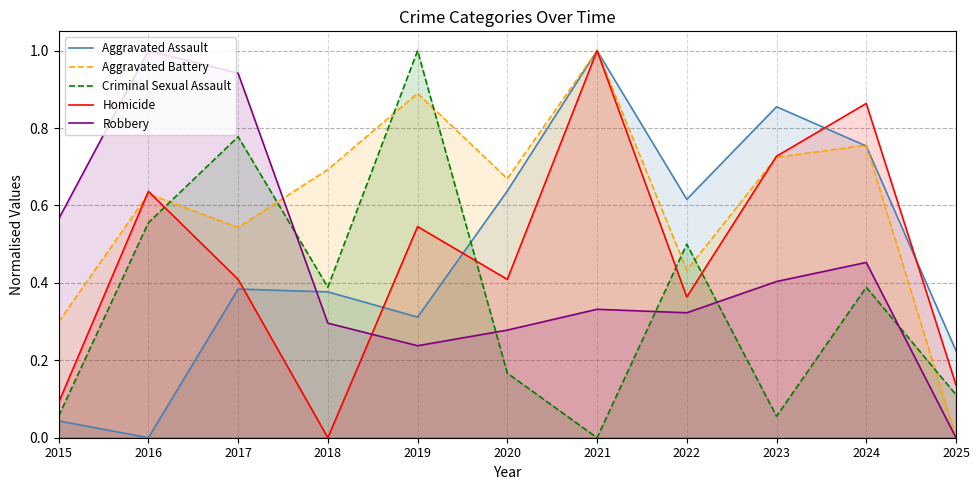

Is it true that Homicide equals 0.6 at 2016?

True